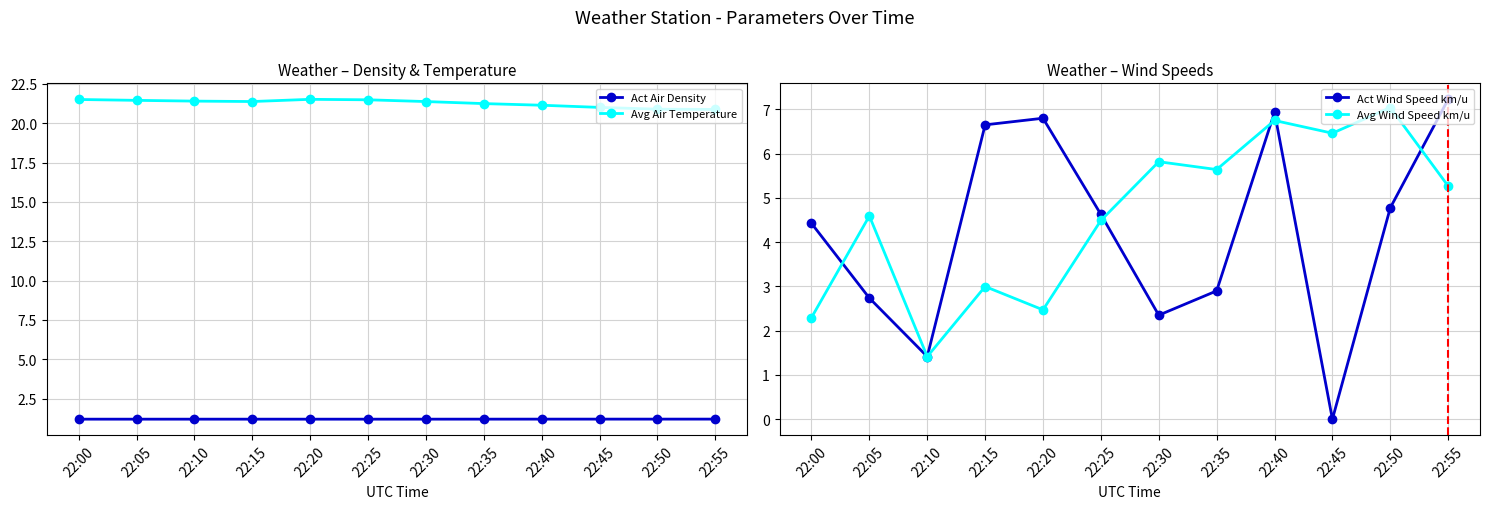

Is this an area chart (filled region under the line)?

No